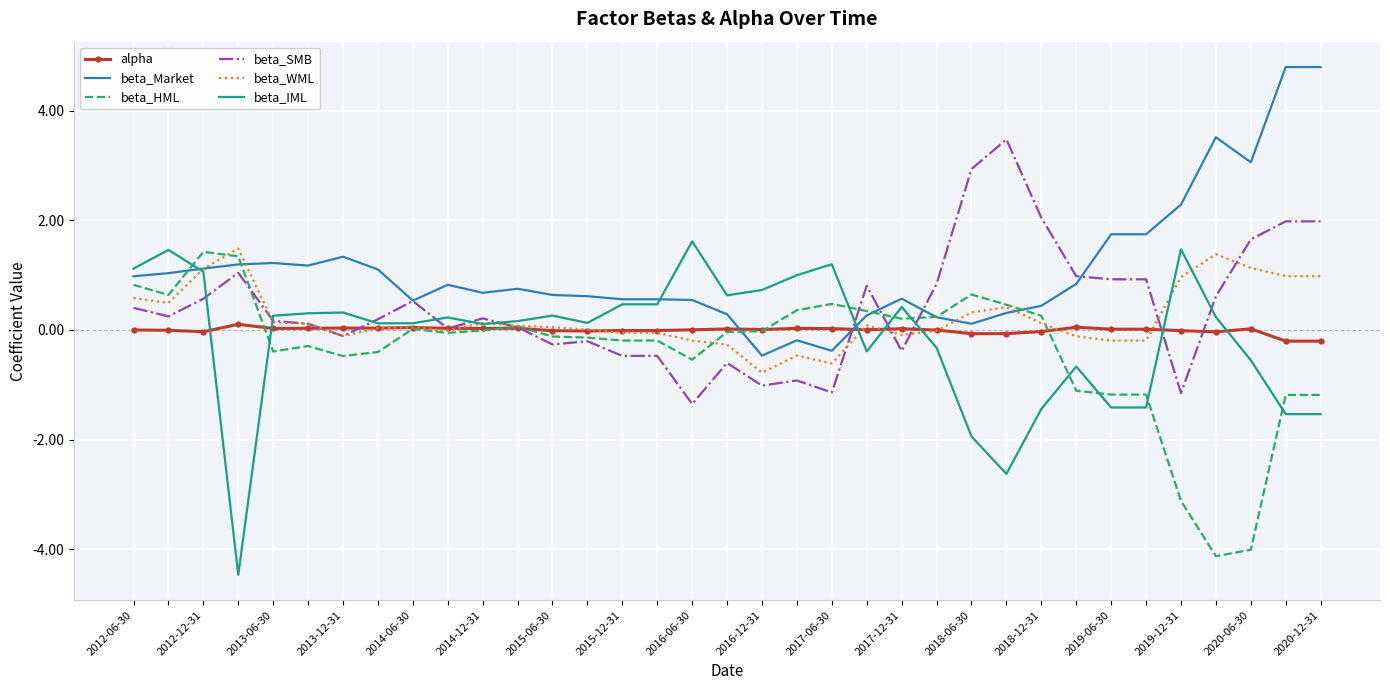

What is the lowest value of the beta_SMB series?

-1.3